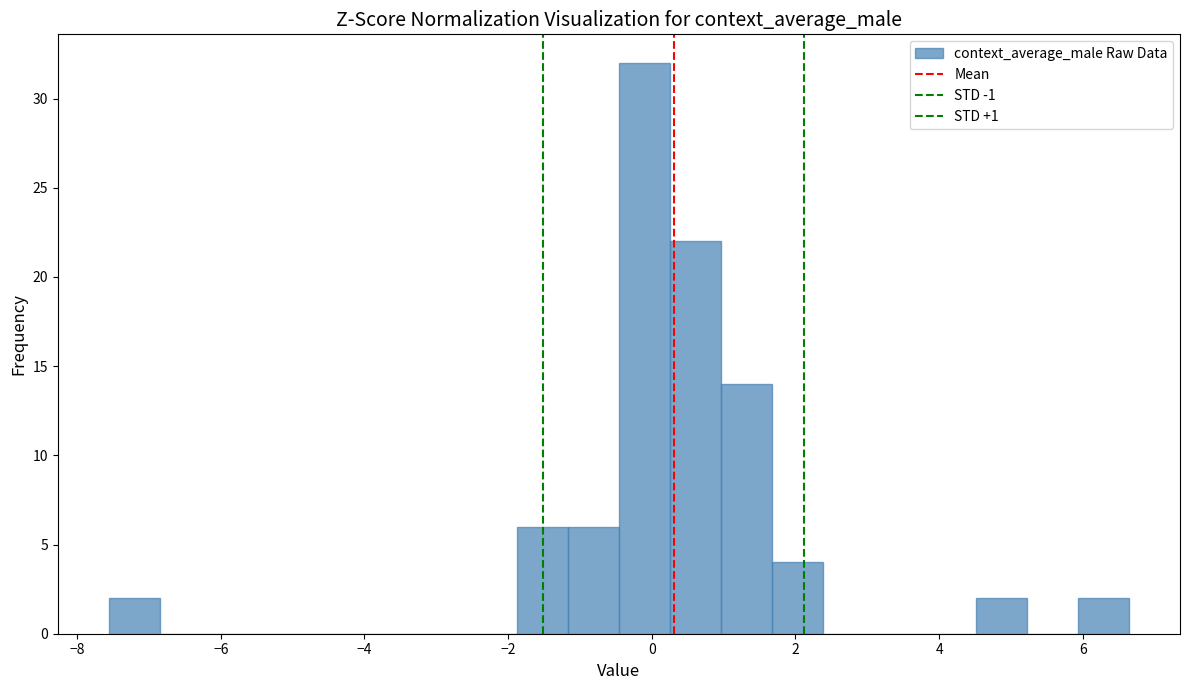

Around what value on the x-axis is the tallest bar? Give the approximate position of its centre, as read against the axis.

-0.2